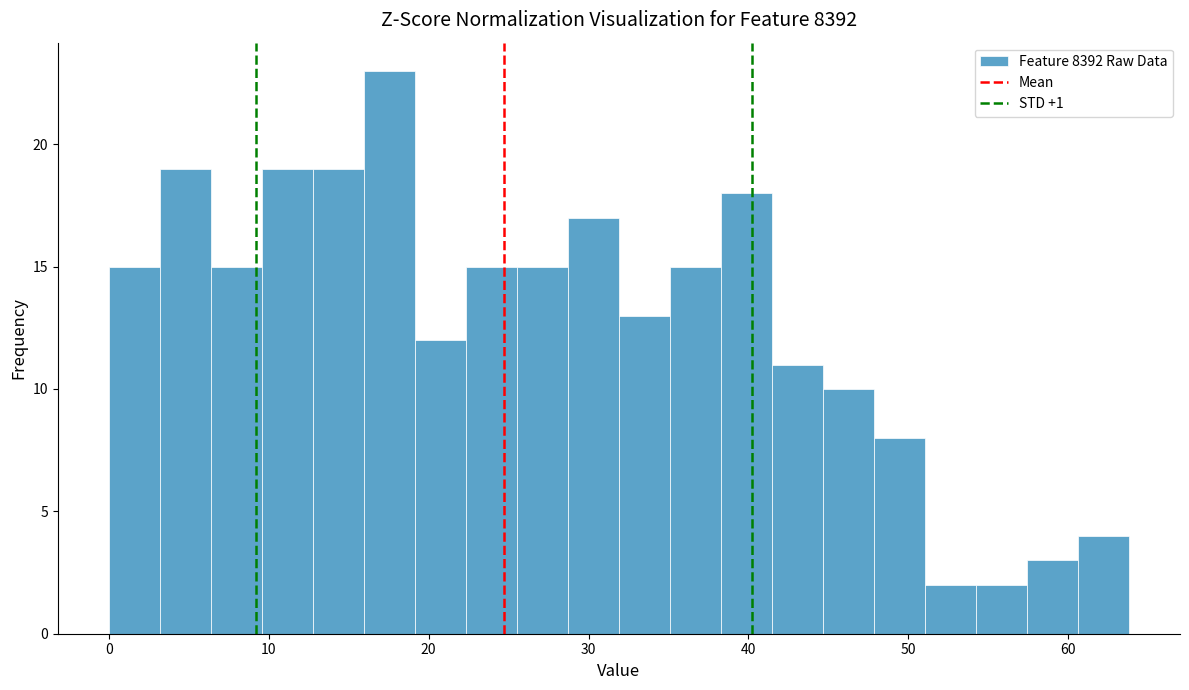

Read against the x-axis, roughly where is the centre of the tallest bar?

18